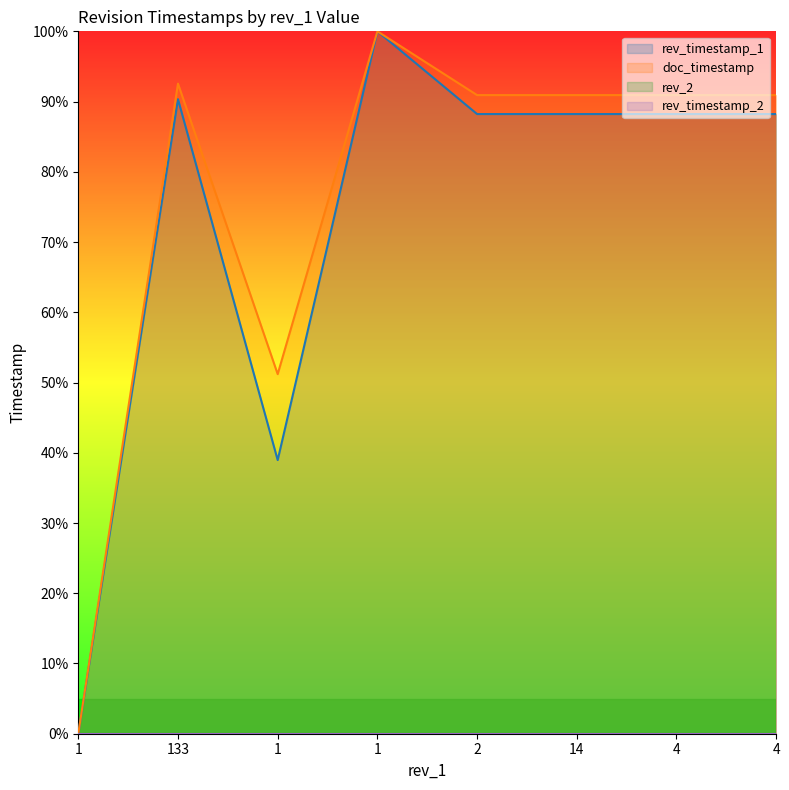

At which label is rev_timestamp_1 closest to 50?

1